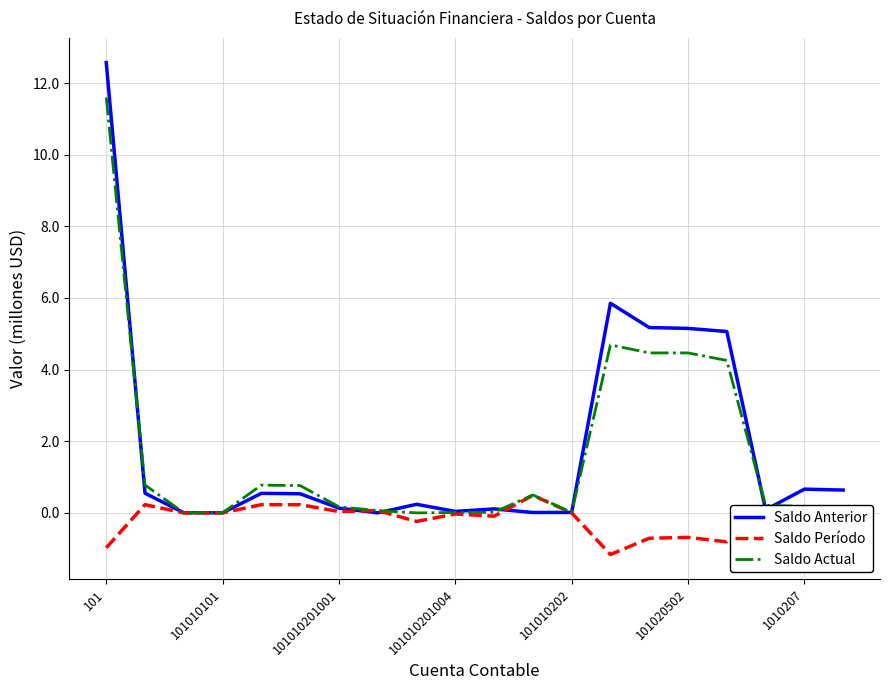

Which series has the largest range (max minus min)?

Saldo Anterior